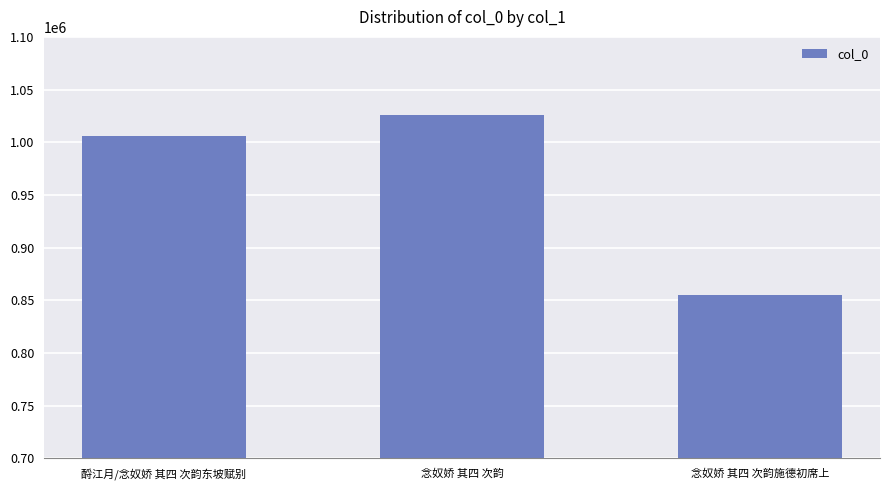

Count the number of categories in the chart.

3